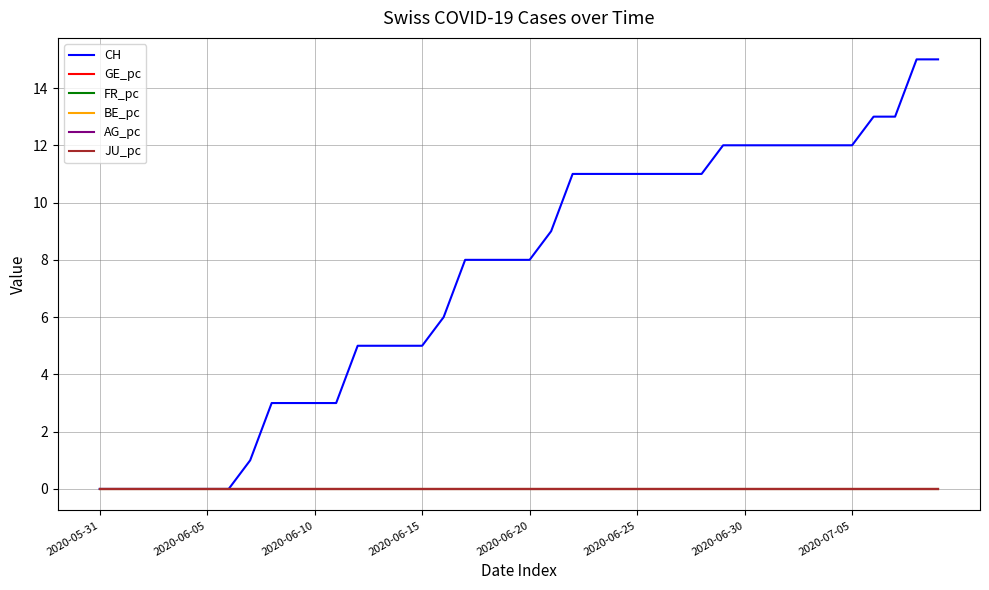

What is the label of the 15th point from the left?

14